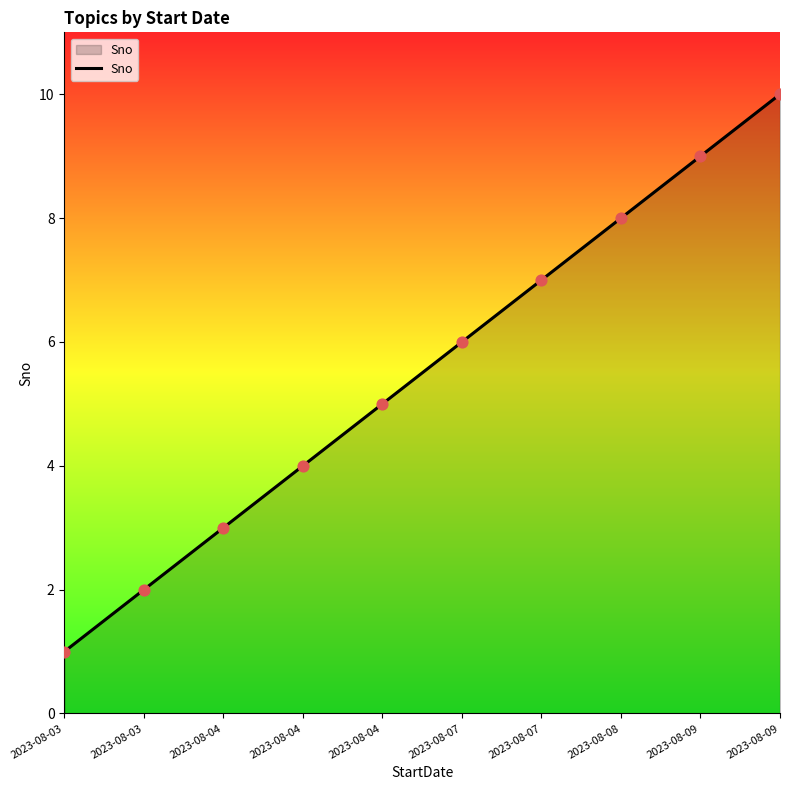

Approximately how many times larger is the value at 2023-08-07 compared to 2023-08-04?

1.5